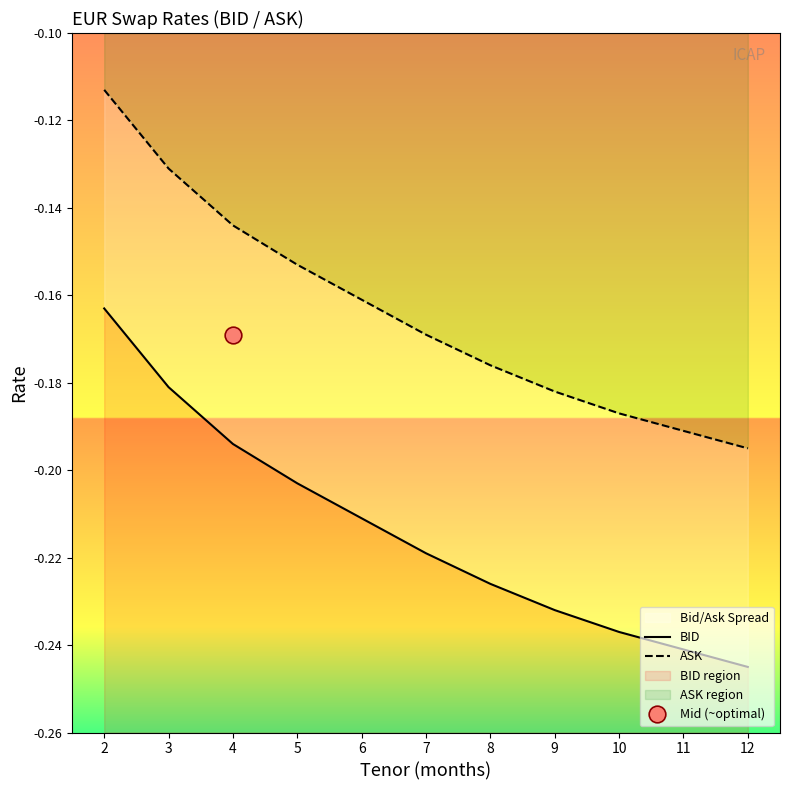

How many lines are shown in the chart?

2